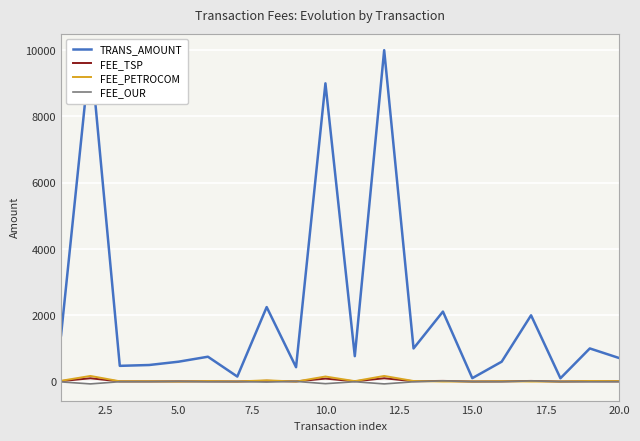

What are all the series names shown in the legend?

TRANS_AMOUNT, FEE_TSP, FEE_PETROCOM, FEE_OUR